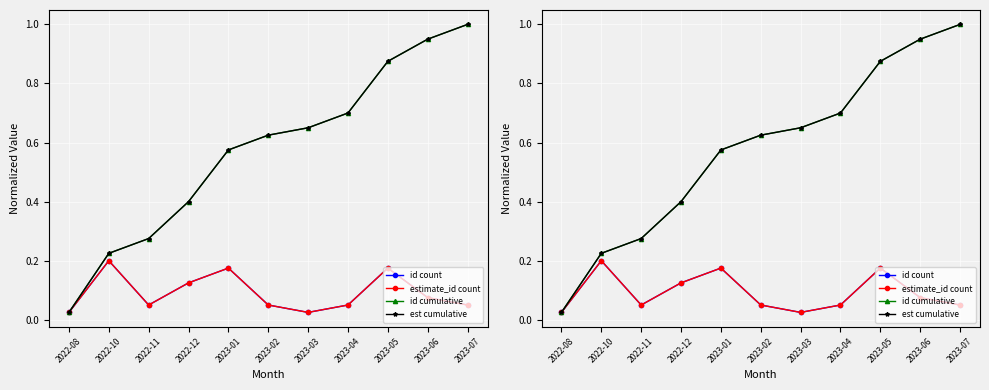

Read the id count value at 2022-12.

0.1